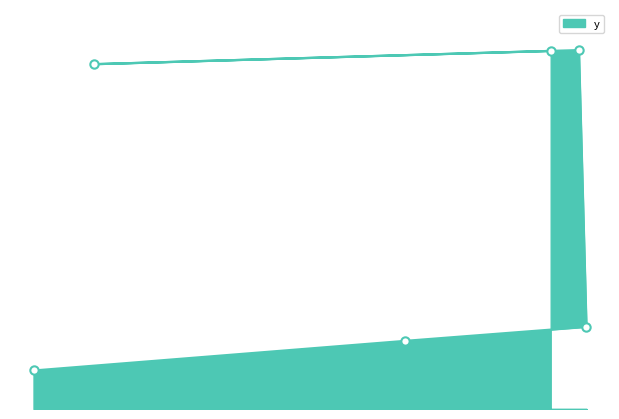

At which category does the chart reach its peak across all series?

1318